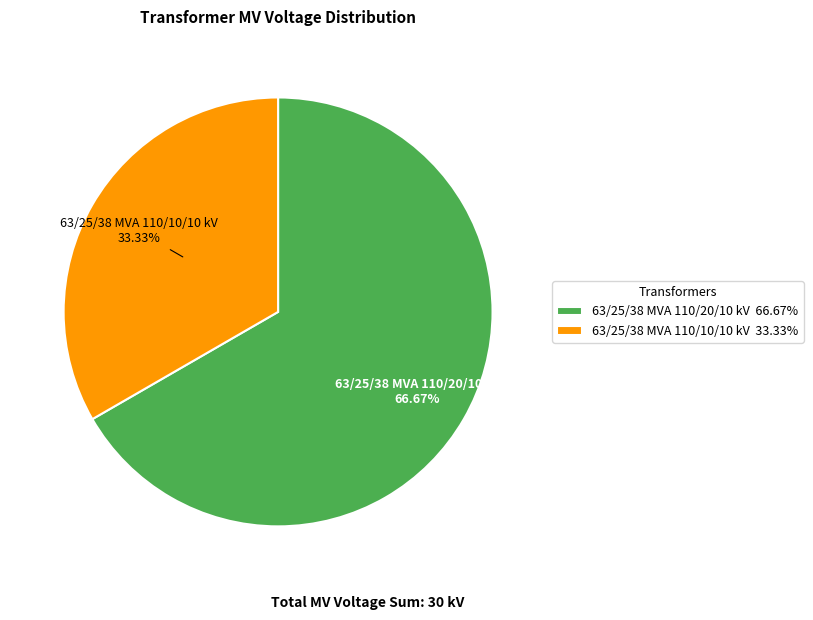

Count the number of slices in the pie.

2